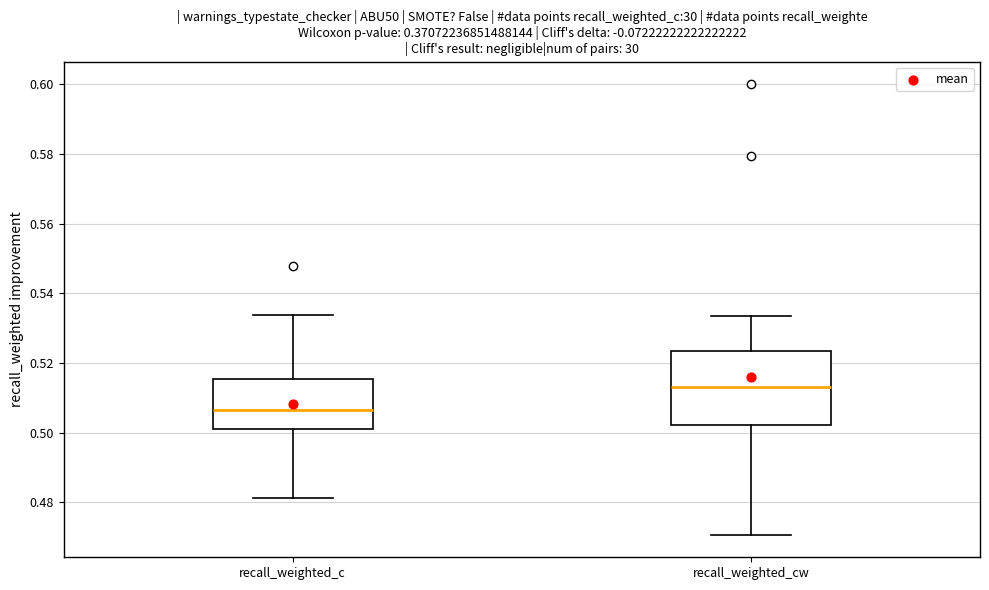

Where does the upper whisker of the box for recall_weighted_c end on the y-axis? The values are not printed on the chart, so give them approximately, as read against the axis.

0.534